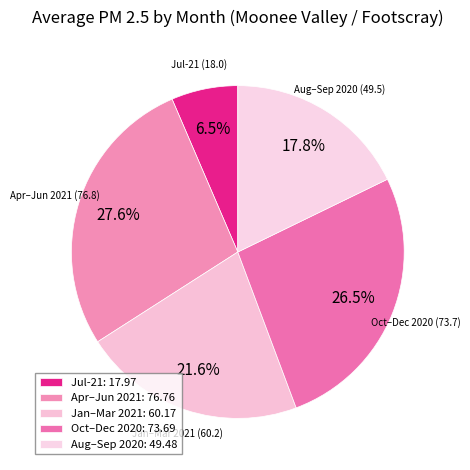

What is the total percentage of Jan–Mar 2021 and Oct–Dec 2020?

48.1%